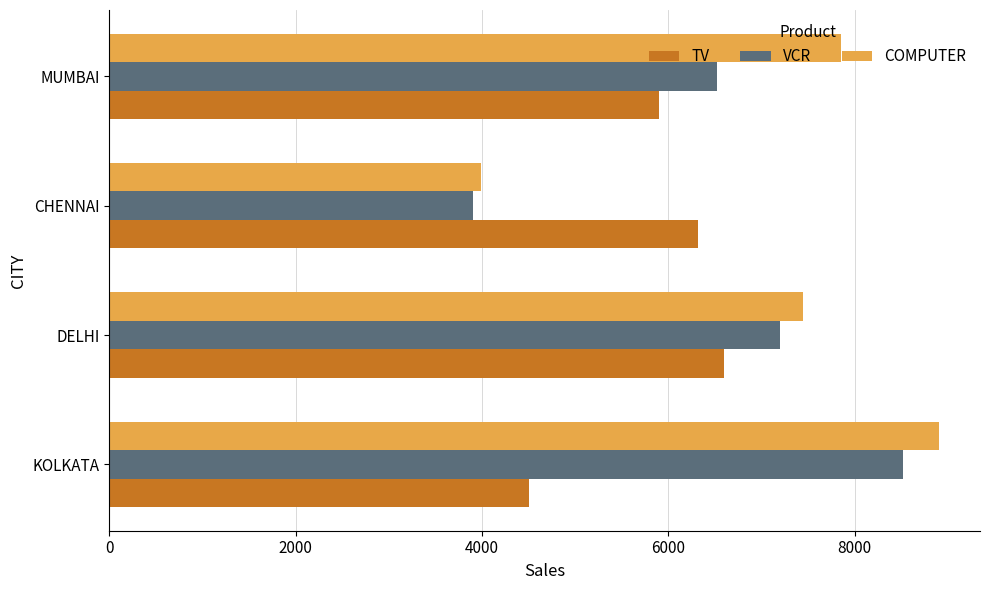

Where is VCR nearest to the value 6208?

MUMBAI